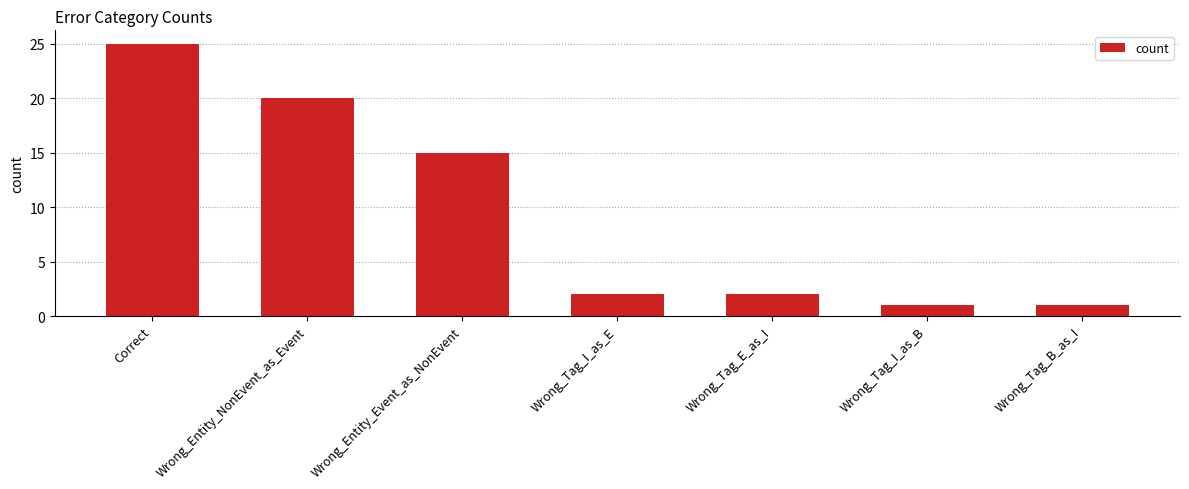

What is the approximate value at Wrong_Entity_Event_as_NonEvent?

15